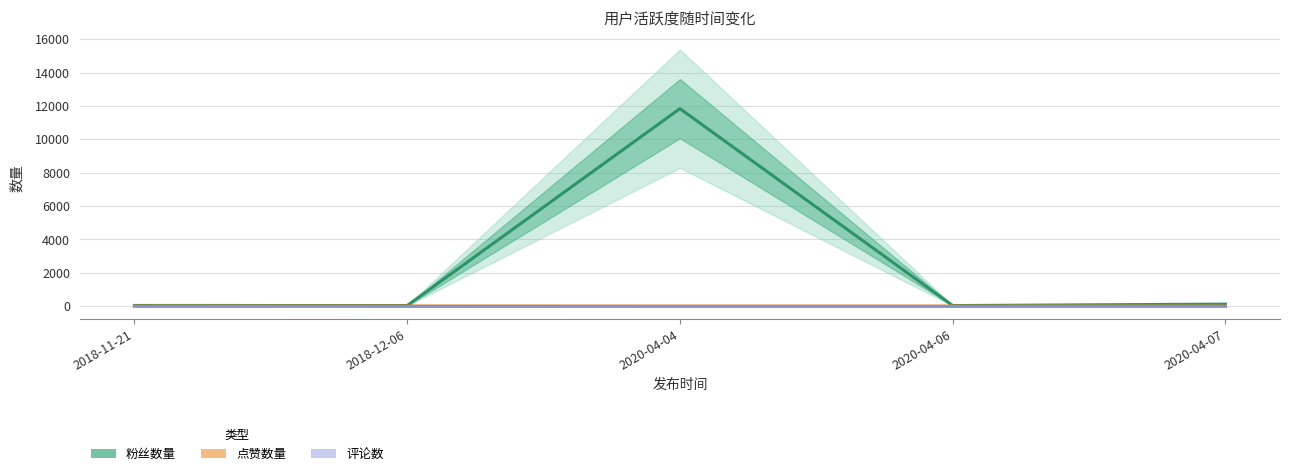

Reading left to right, list all the values displayed in this chart.

粉丝数量: 2018-11-21=29	2018-12-06=23	2020-04-04=11836	2020-04-06=22	2020-04-07=110
点赞数量: 2018-11-21=0	2018-12-06=4	2020-04-04=0	2020-04-06=0	2020-04-07=1
评论数: 2018-11-21=0	2018-12-06=0	2020-04-04=0	2020-04-06=0	2020-04-07=0